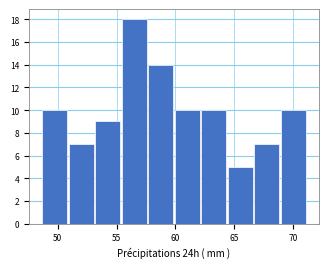

Reading left to right, list every bar in this chart as the range it spans on the x-axis followed by its height. Neither the bar edges nor the heights are printed on the chart, so give them approximately, as read against the axes.

48.5 to 51.0: 10
51.0 to 53.0: 7
53.0 to 55.5: 9
55.5 to 57.5: 18
57.5 to 60.0: 14
60.0 to 62.0: 10
62.0 to 64.5: 10
64.5 to 66.5: 5
66.5 to 69.0: 7
69.0 to 71.0: 10